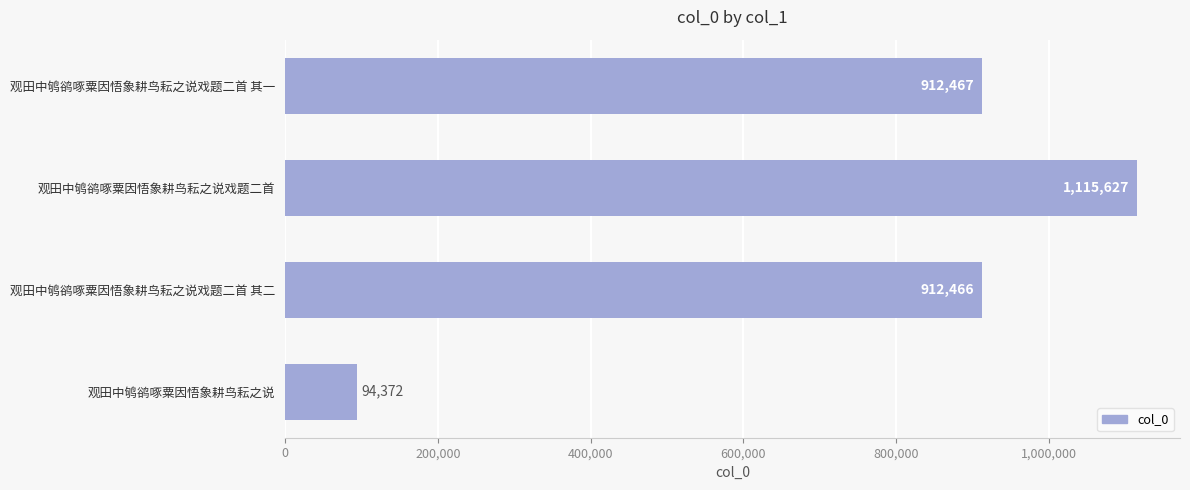

How many series are shown in this chart?

1